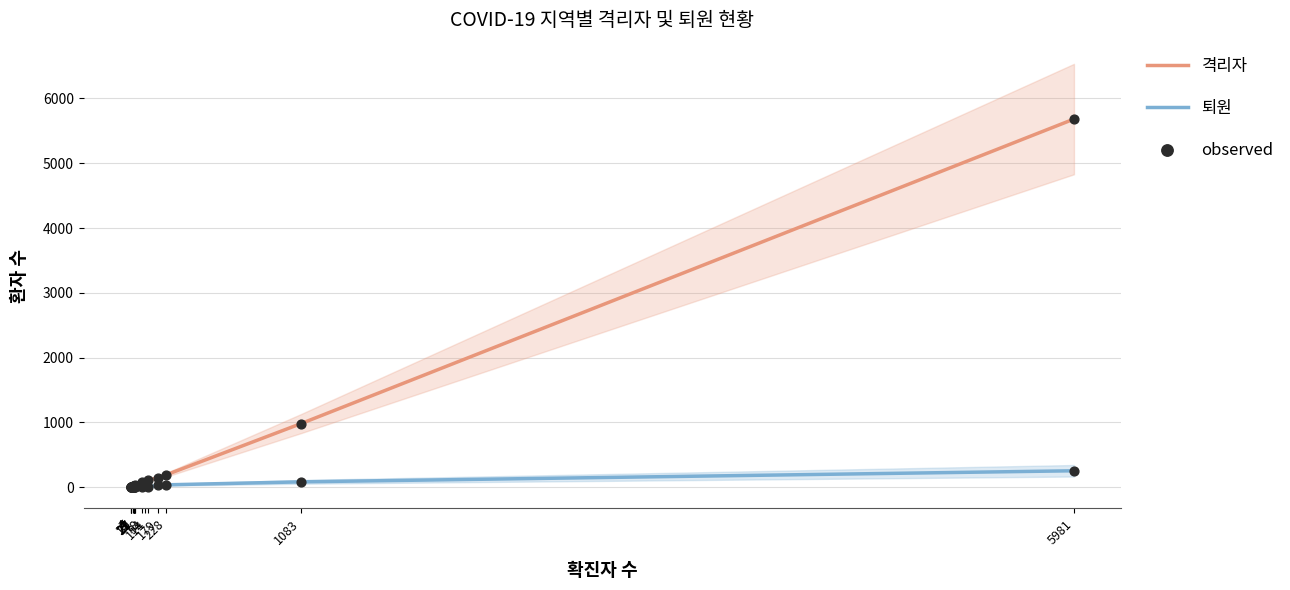

What are all the series names shown in the legend?

격리자, 퇴원, observed